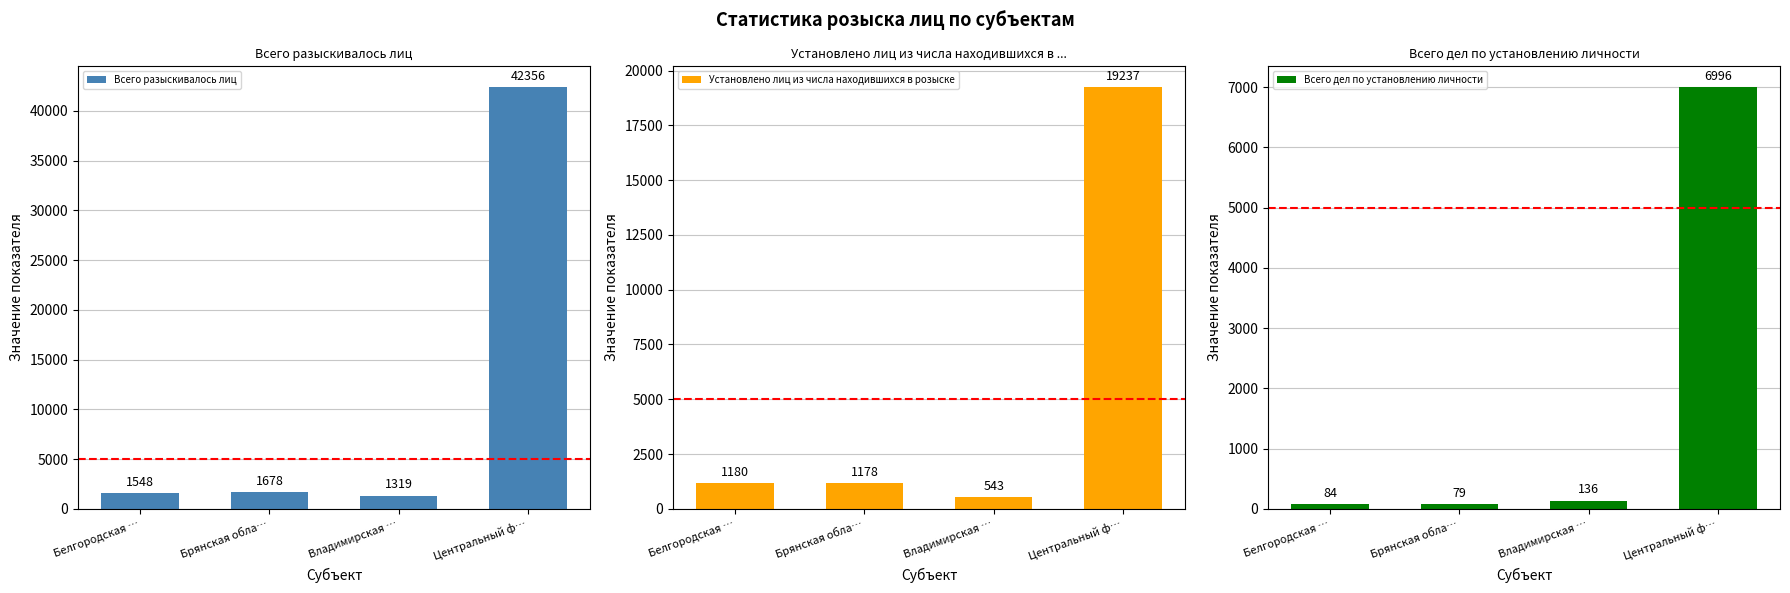

Reading left to right, list all the values displayed in this chart.

Всего разыскивалось лиц: Белгородская …=1548	Брянская обла…=1678	Владимирская …=1319	Центральный ф…=42356
Установлено лиц из числа находившихся в розыске: Белгородская …=1180	Брянская обла…=1178	Владимирская …=543	Центральный ф…=19237
Всего дел по установлению личности: Белгородская …=84	Брянская обла…=79	Владимирская …=136	Центральный ф…=6996